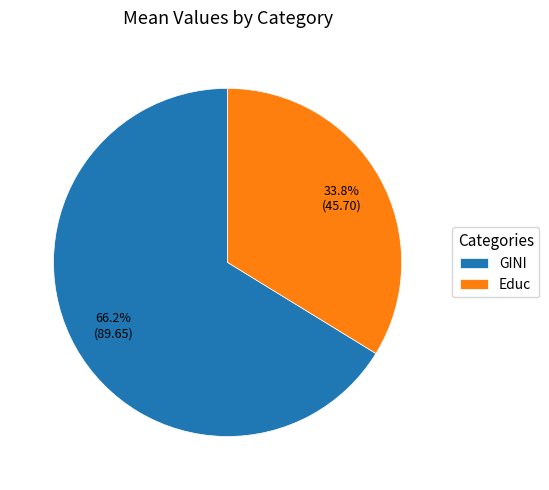

How many segments does this pie chart have?

2